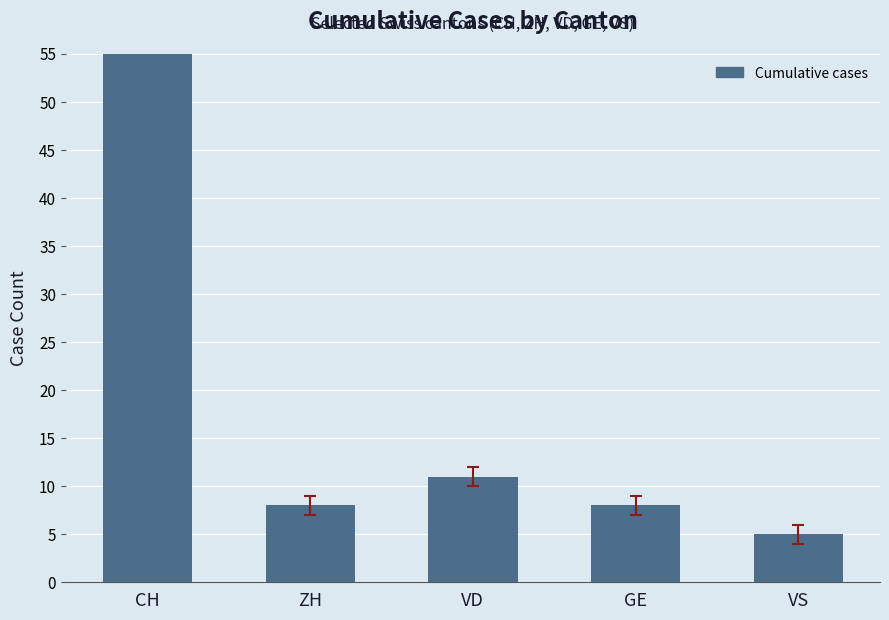

Which has a higher value, VS or GE?

GE